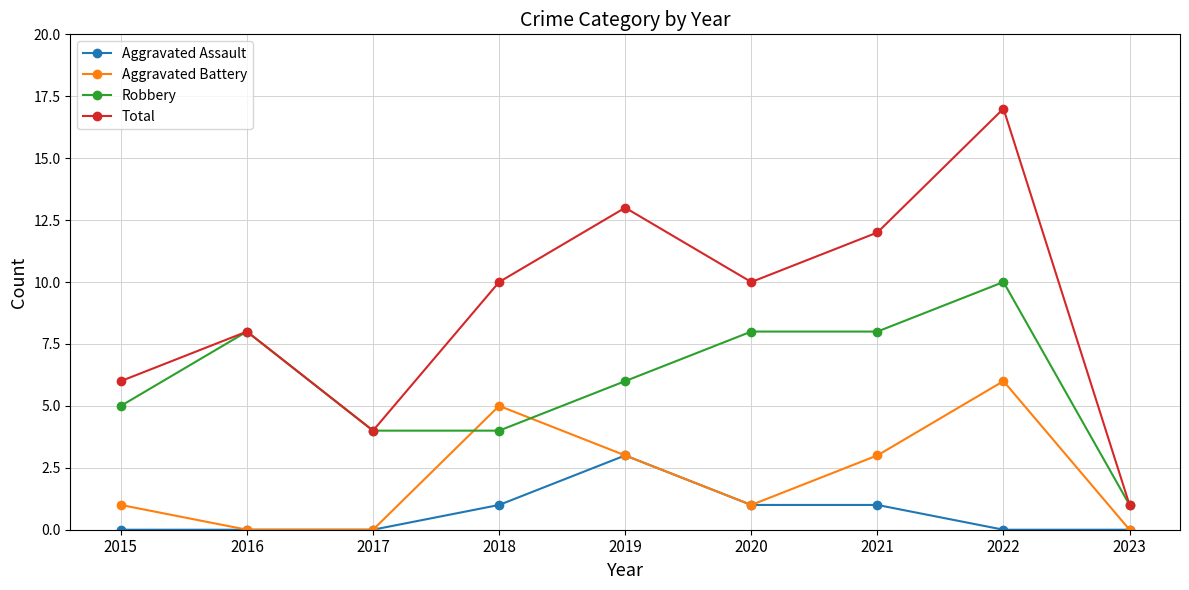

What is the maximum value shown in the chart?

17